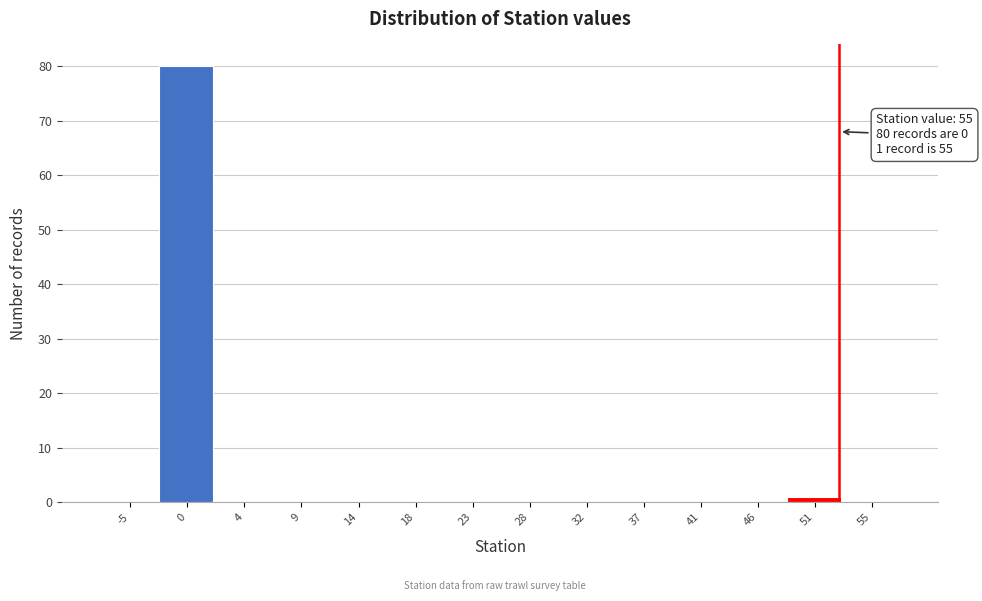

Is it true that the value at 0 is 80?

True